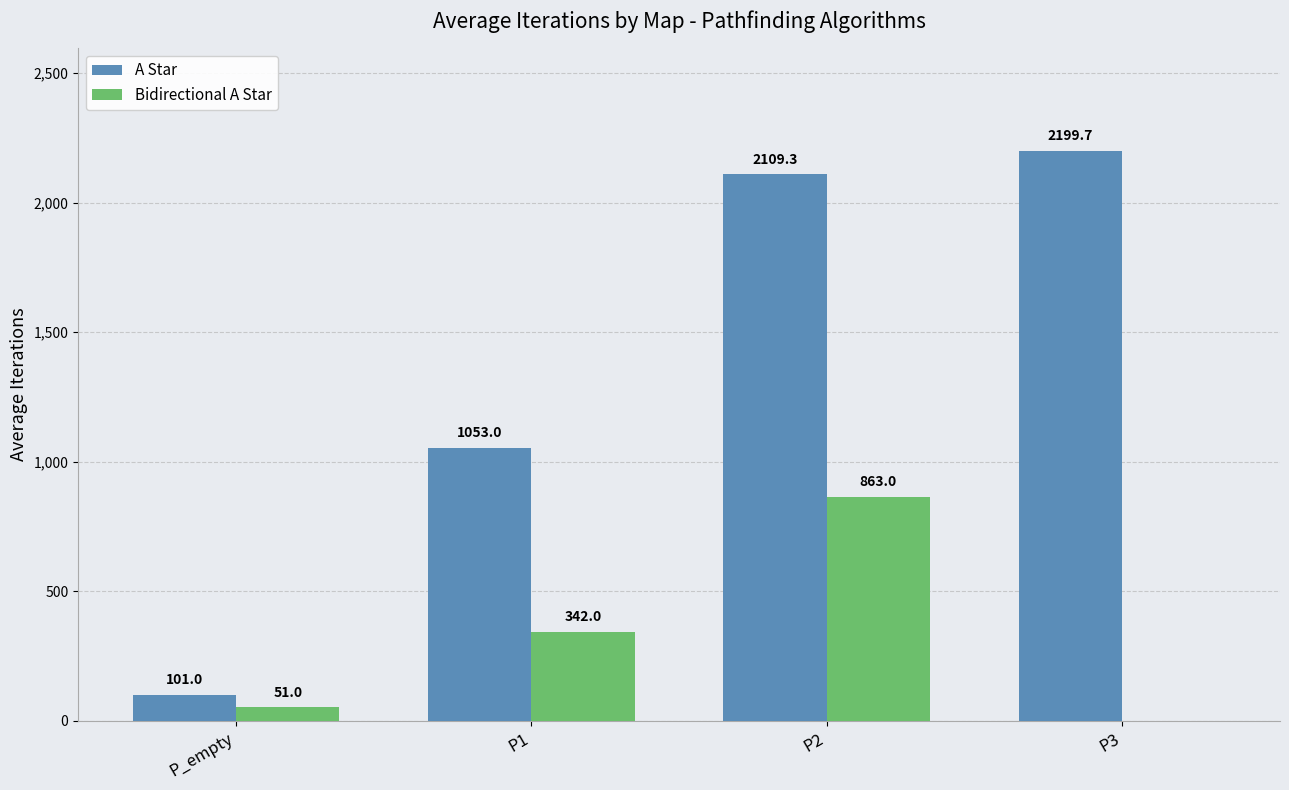

How many data points does each series have?

4